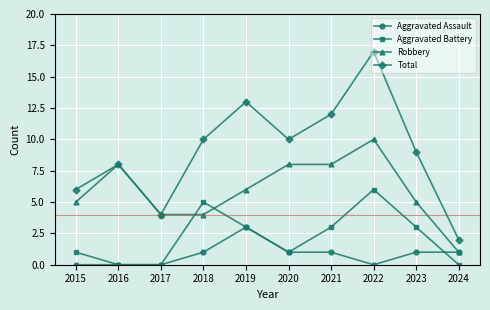

At how many categories does at least one series exceed 1?

10